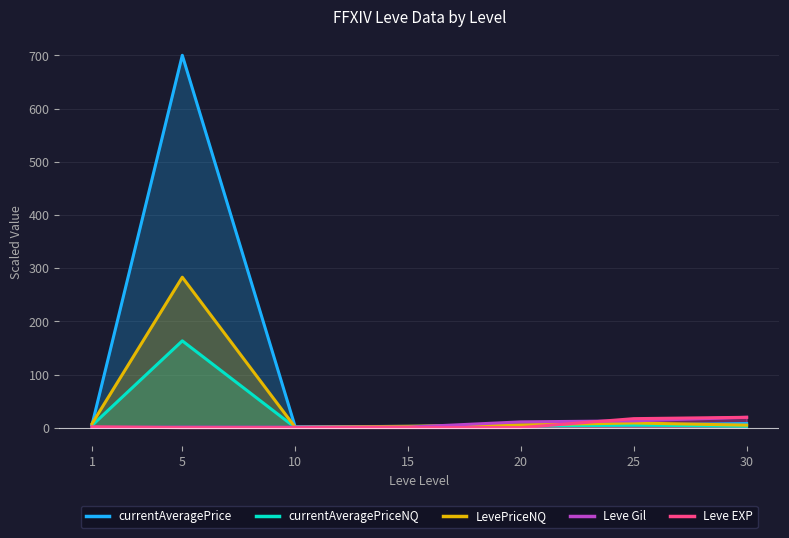

How many times do Leve Gil and LevePriceNQ cross each other?

3